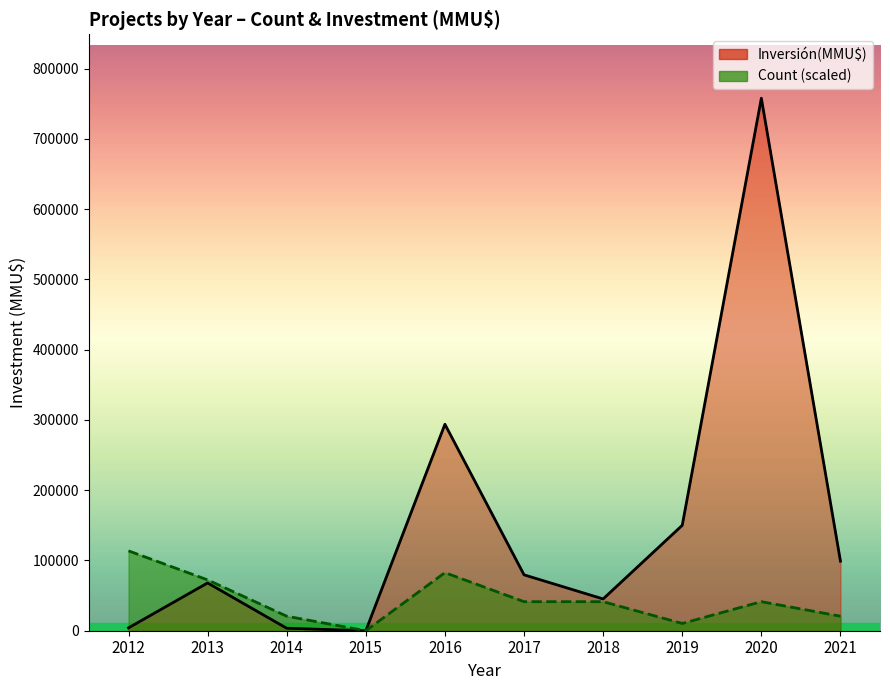

What is the value of the Count line point at the 2nd from the left?

72328.4